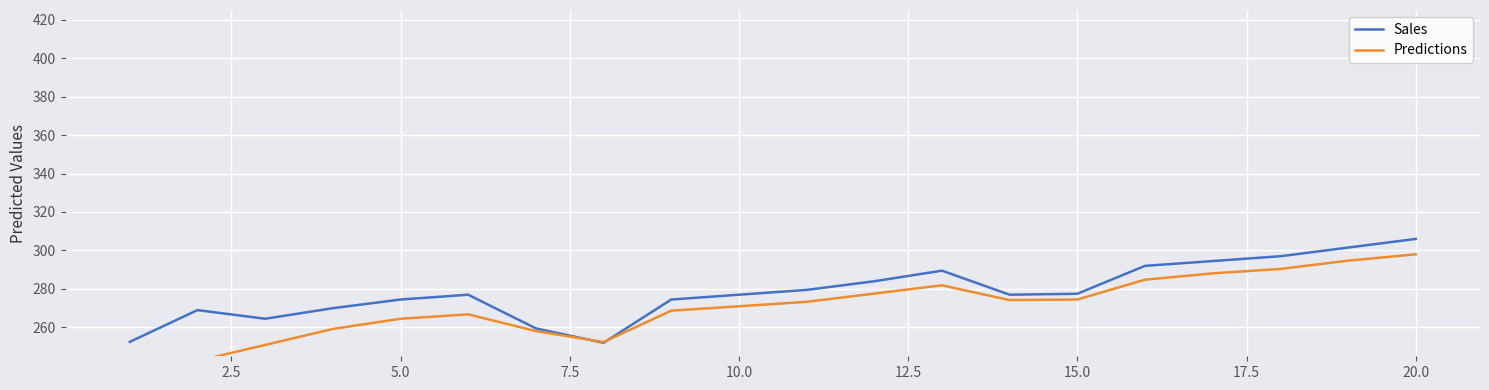

What is the greatest value displayed?

306.0